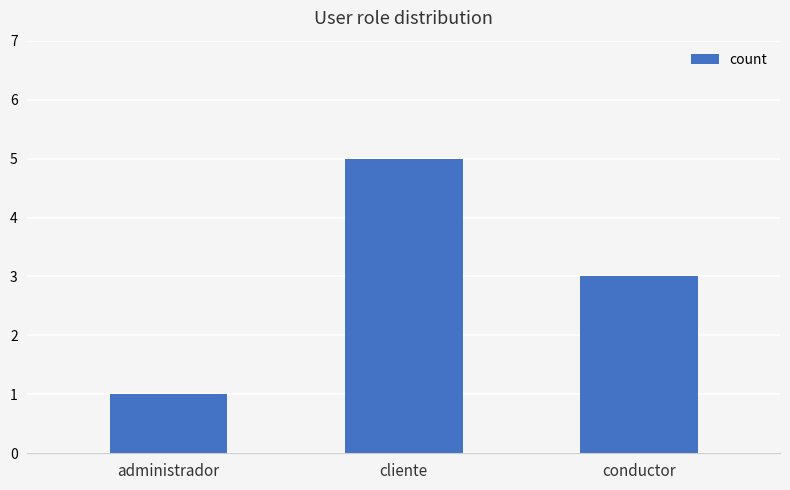

Rank the categories by value from lowest to highest.

administrador, conductor, cliente